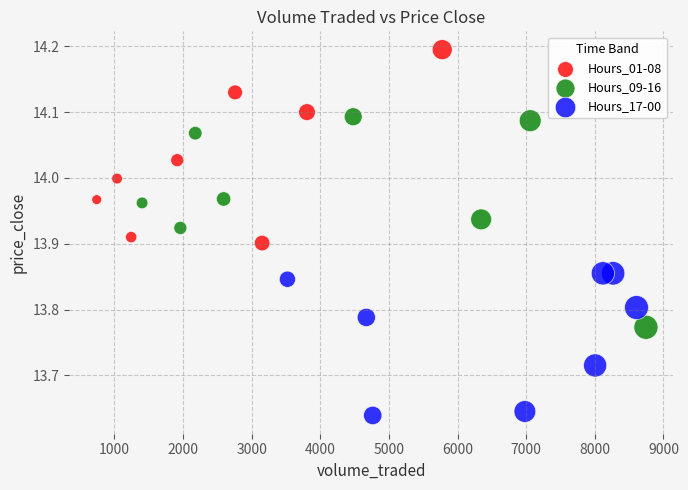

Which series contains the lowest Y value?

Hours_17-00